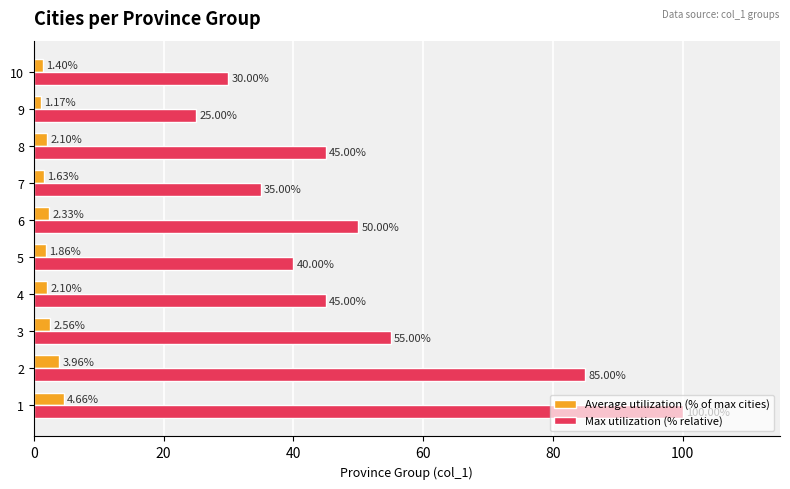

Between 6 and 8, which series saw the biggest shift?

Max utilization (% relative)